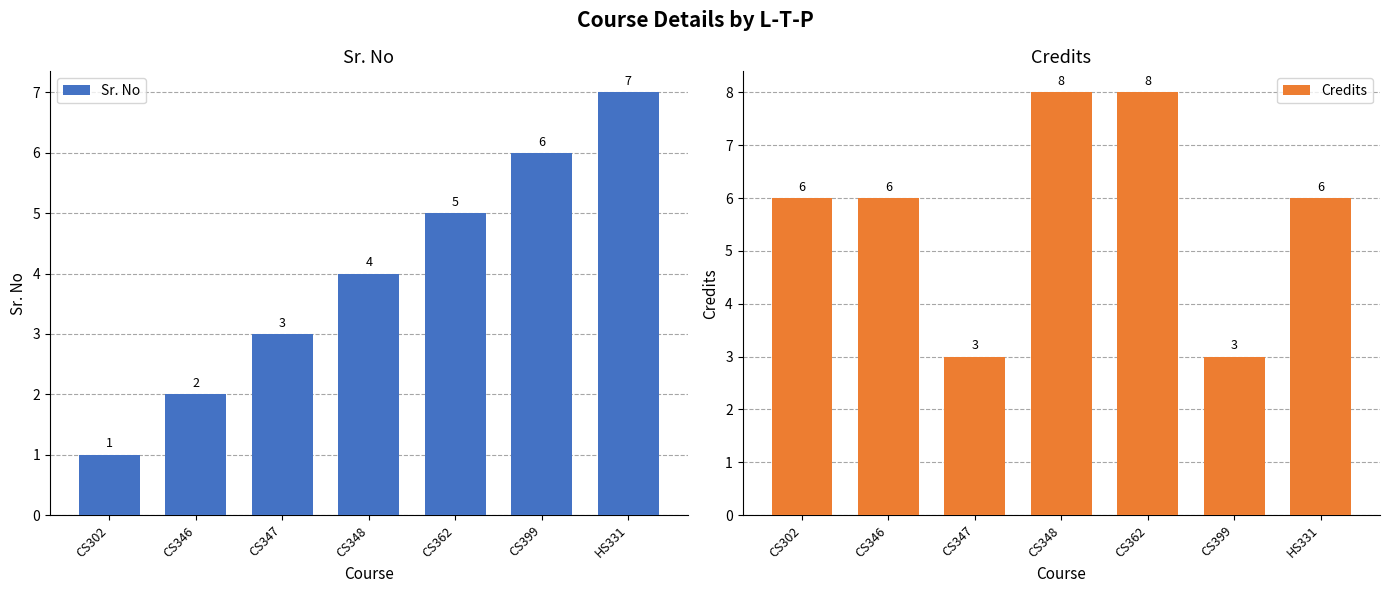

List the series in order of their overall mean, highest first.

Credits, Sr. No